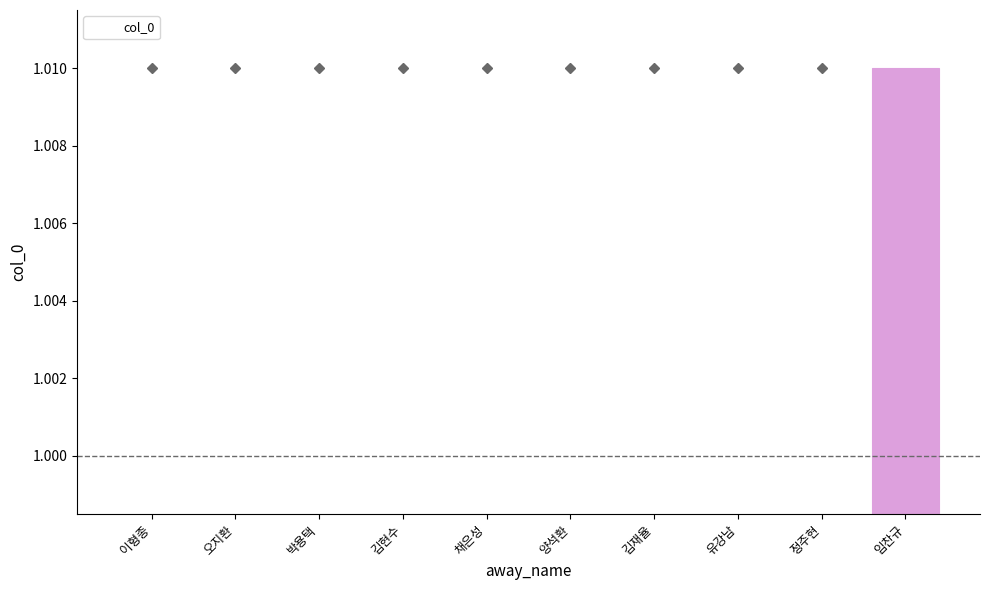

Which category has the highest value across all series?

임찬규